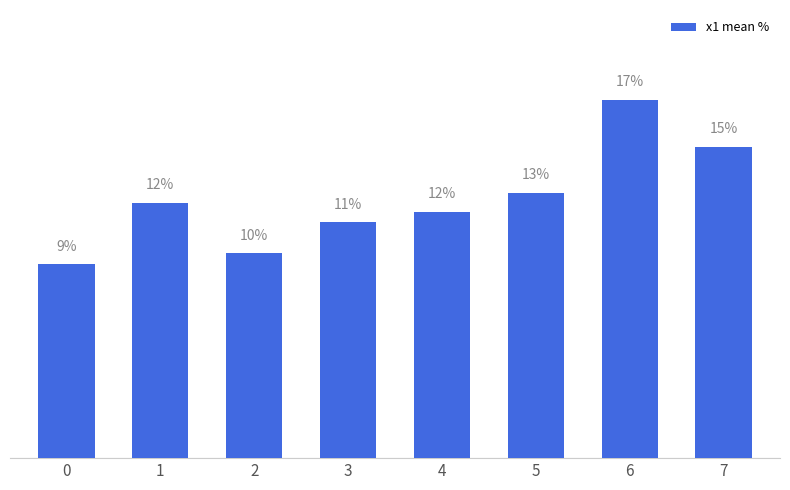

Rank the categories by value from highest to lowest.

6, 7, 5, 1, 4, 3, 2, 0